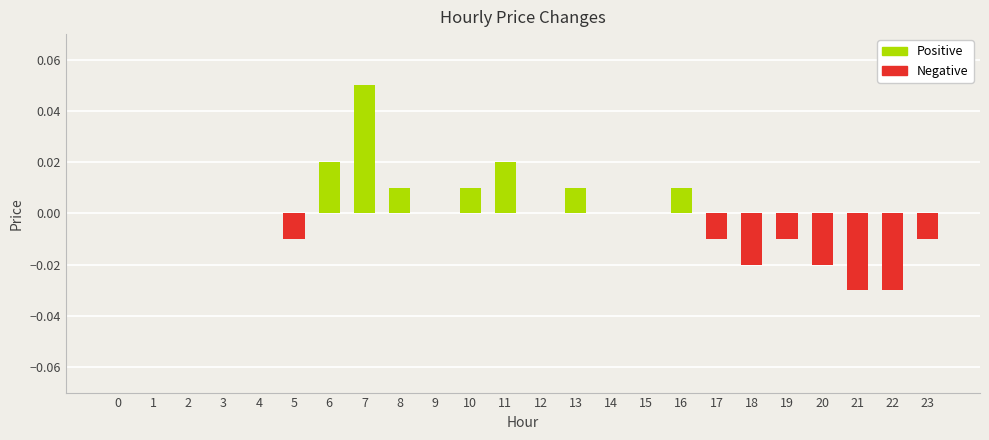

Is the value of Positive at 21 greater than the value of Negative at 13?

No